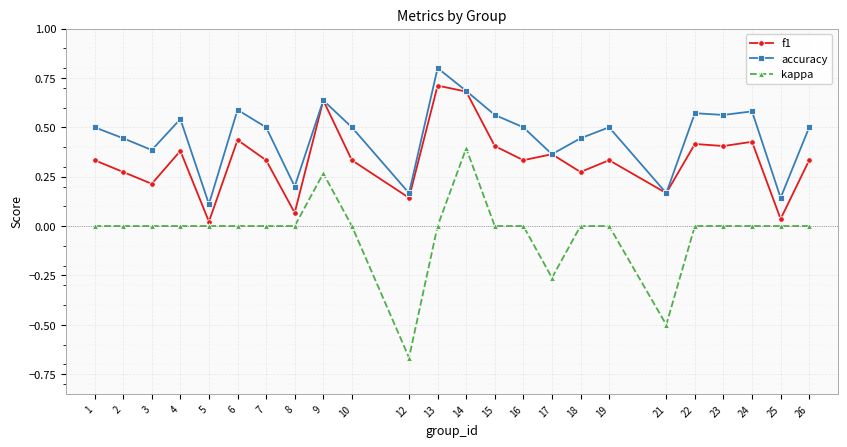

Rank the series by their maximum value, from lowest to highest.

kappa, f1, accuracy